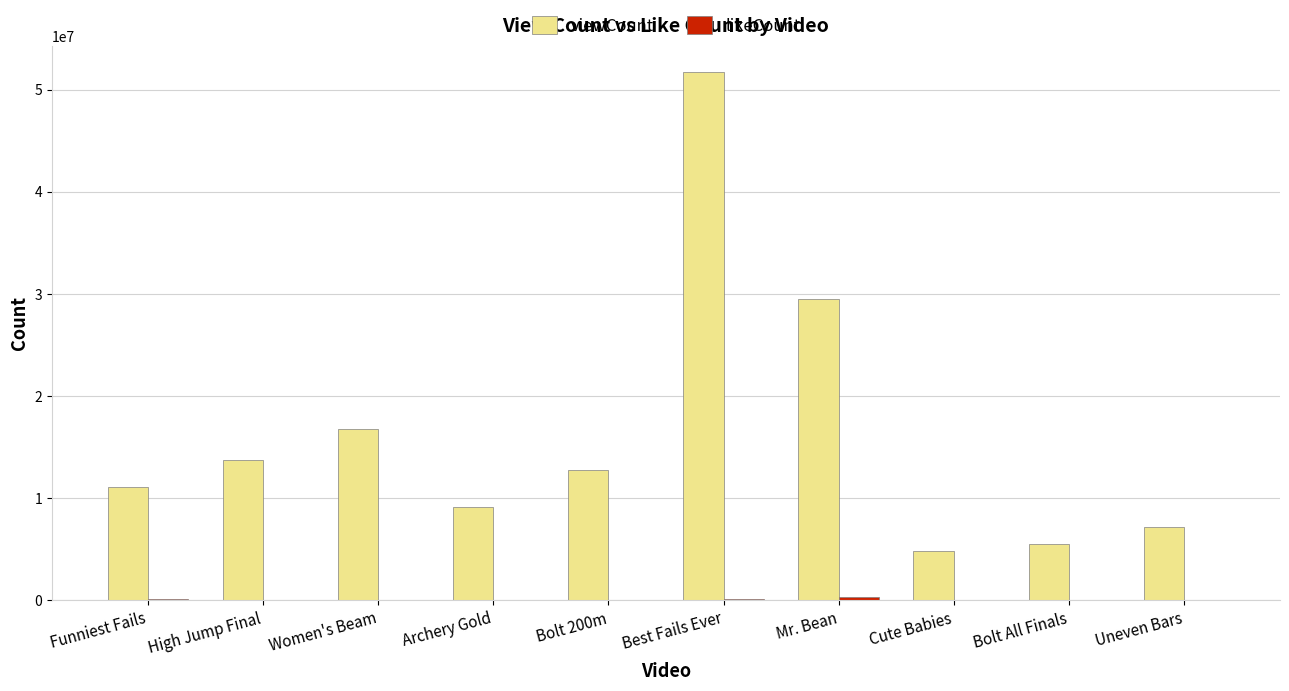

Which label corresponds to the largest value in the chart?

Best Fails Ever